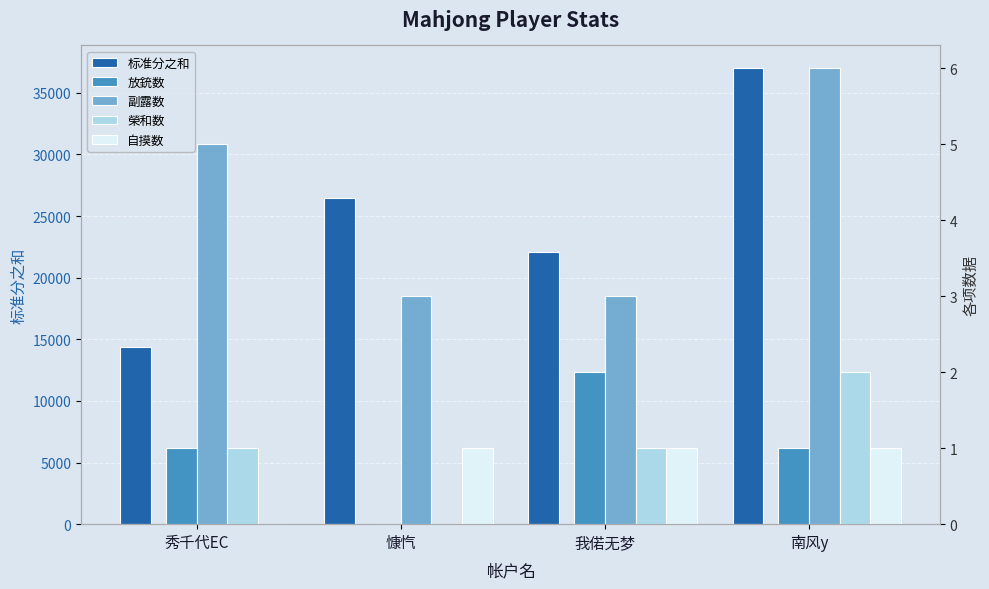

Reading left to right, extract all data points from this chart.

标准分之和: 秀千代EC=14400	慷忾=26500	我偌无梦=22100	南风y=37000
放銃数: 秀千代EC=1	慷忾=0	我偌无梦=2	南风y=1
副露数: 秀千代EC=5	慷忾=3	我偌无梦=3	南风y=6
榮和数: 秀千代EC=1	慷忾=0	我偌无梦=1	南风y=2
自摸数: 秀千代EC=0	慷忾=1	我偌无梦=1	南风y=1